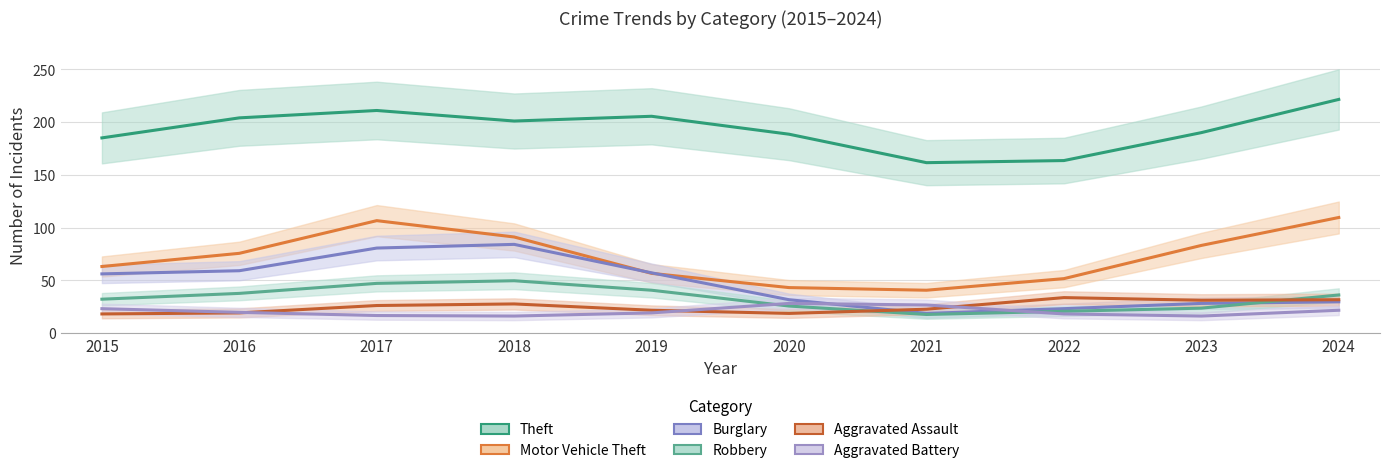

Is the value of Theft at 2020 greater than the value of Aggravated Battery at 2021?

Yes